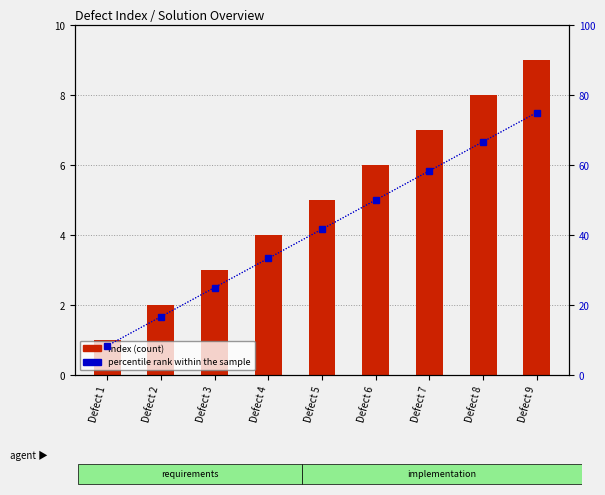

What are all the series names shown in the legend?

Index (count), percentile rank within the sample